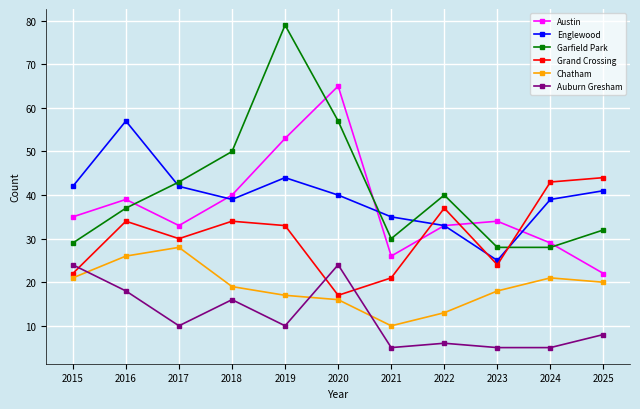

True or false: Chatham and Englewood intersect in this chart.

False